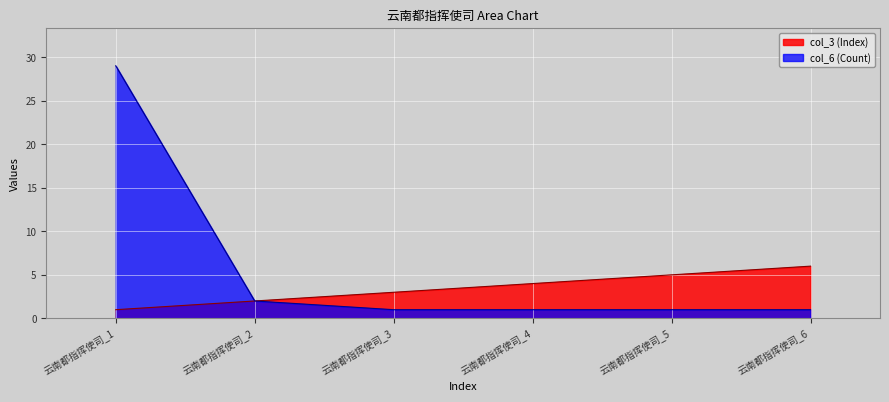

What is the difference between the maximum and minimum values in the col_6 series?

28